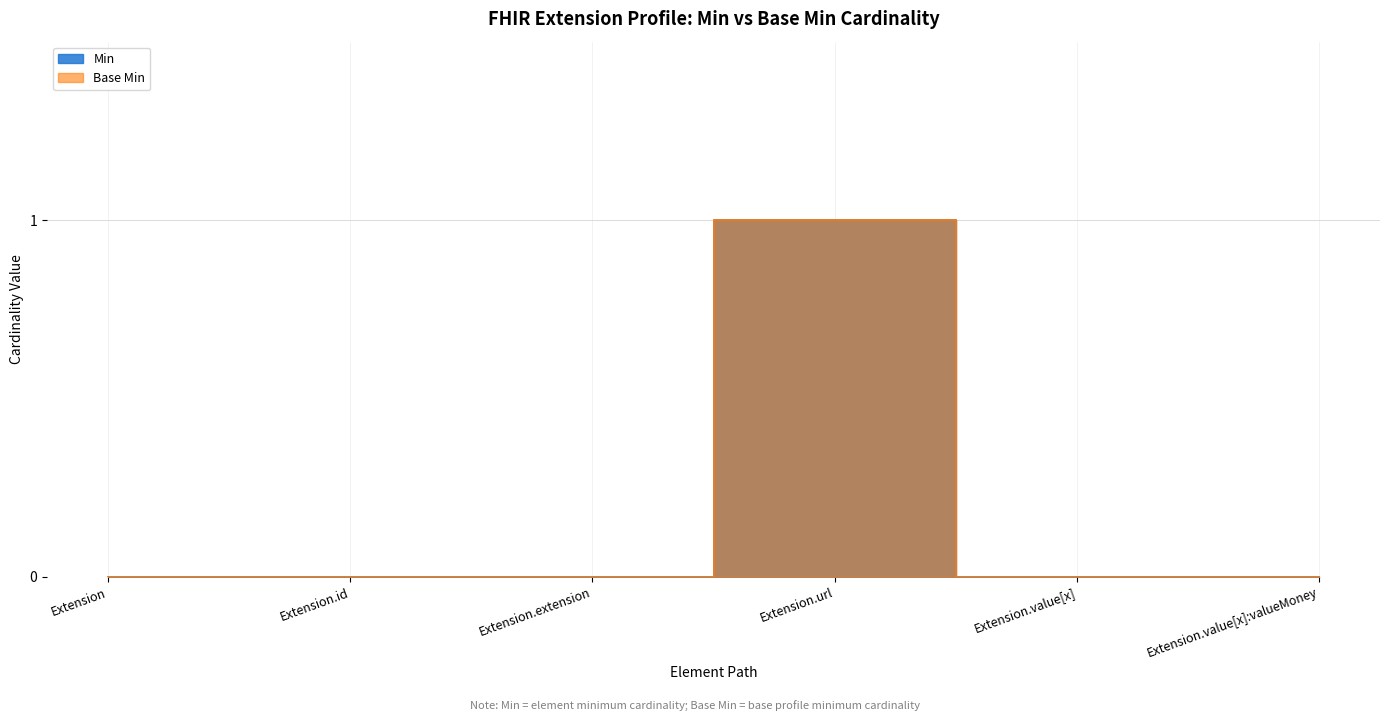

At how many categories does at least one series exceed 0?

1